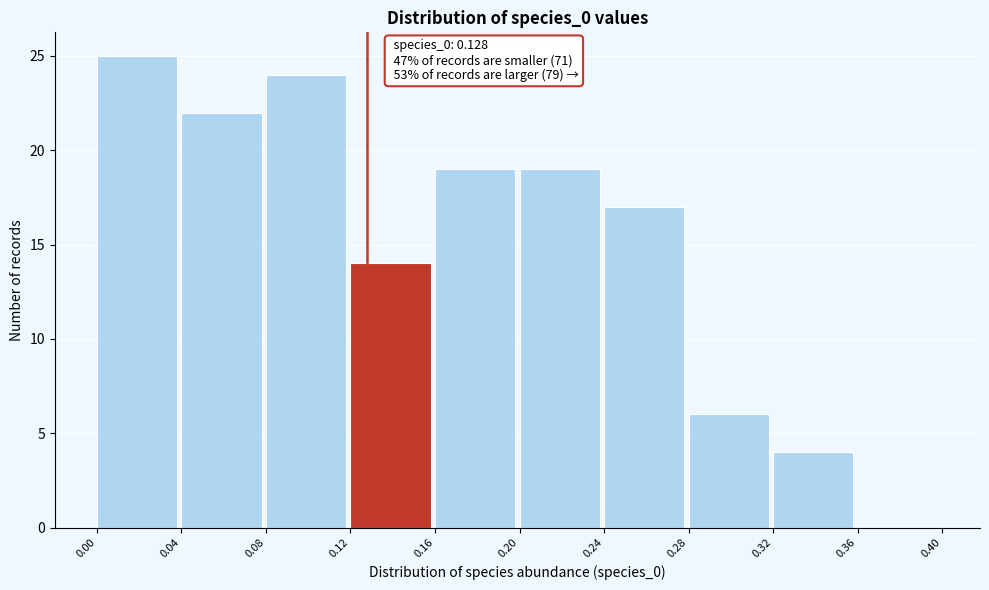

Which range on the x-axis has the tallest bar?

0.00 to 0.04